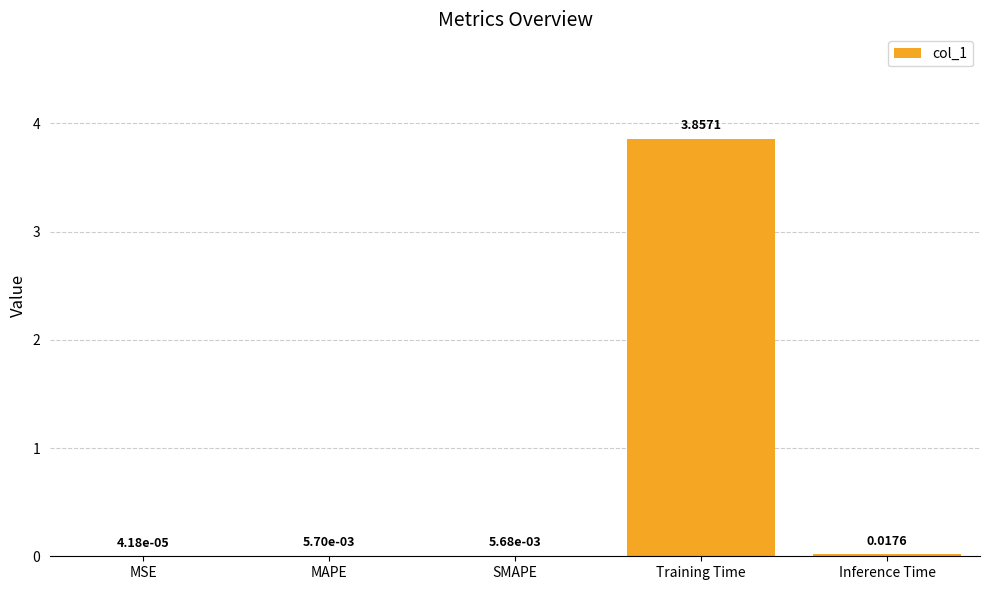

What is the change in value from MSE to Training Time?

+3.9